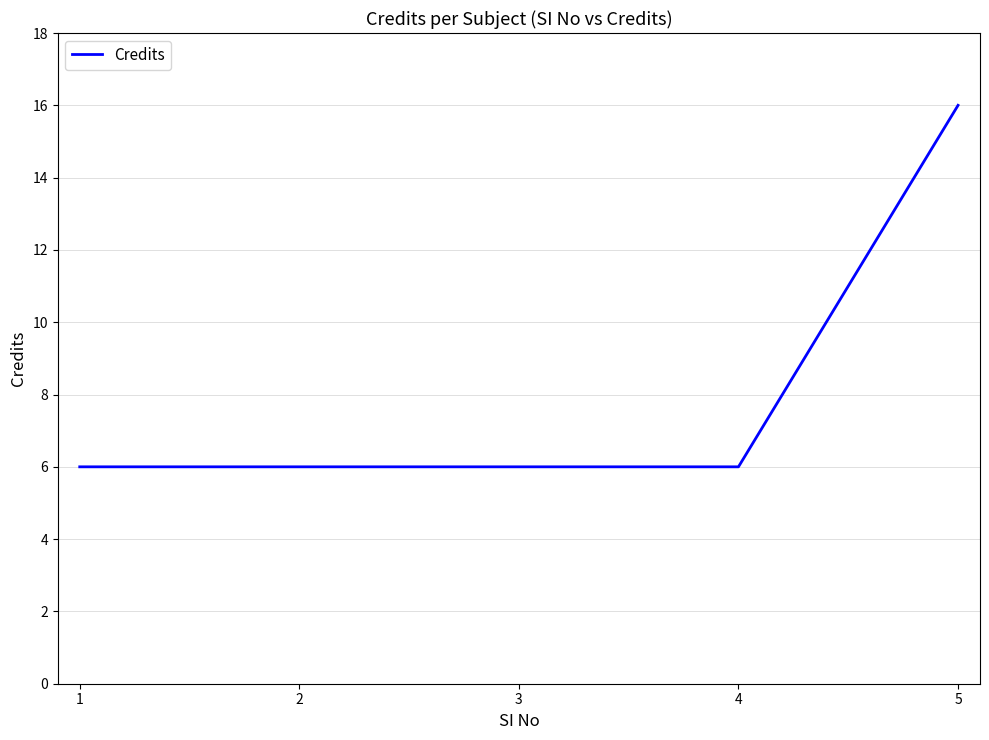

Is it true that the value at 4 is 6?

True